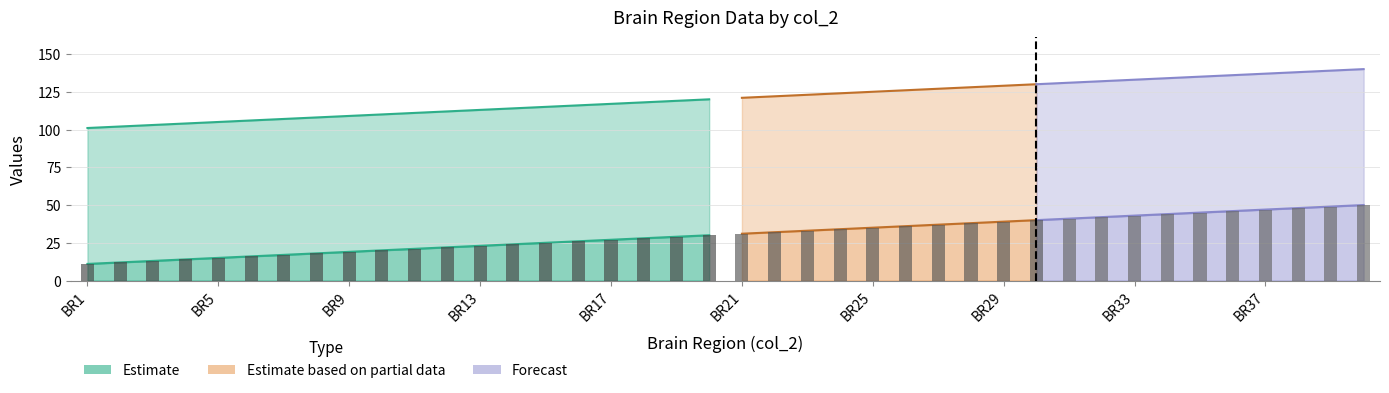

Rank the categories by value from lowest to highest.

BR1, BR2, BR3, BR4, BR5, BR6, BR7, BR8, BR9, BR10, BR11, BR12, BR13, BR14, BR15, BR16, BR17, BR18, BR19, BR20, BR21, BR22, BR23, BR24, BR25, BR26, BR27, BR28, BR29, BR30, BR31, BR32, BR33, BR34, BR35, BR36, BR37, BR38, BR39, BR40